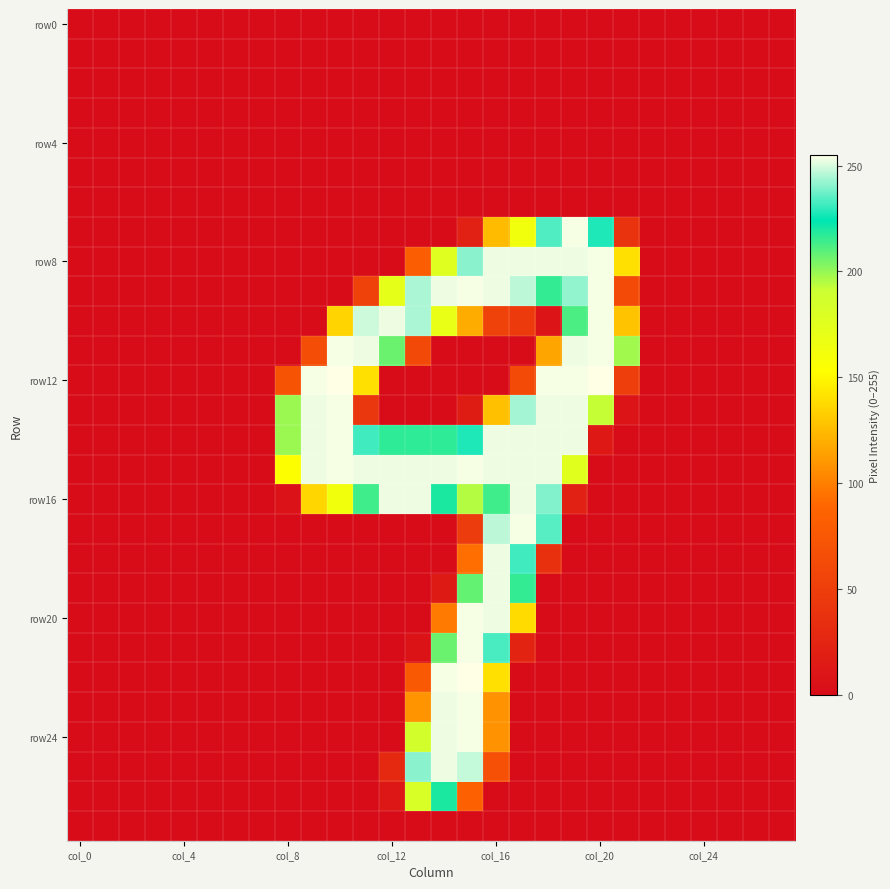

What is the maximum value shown in the chart?

255